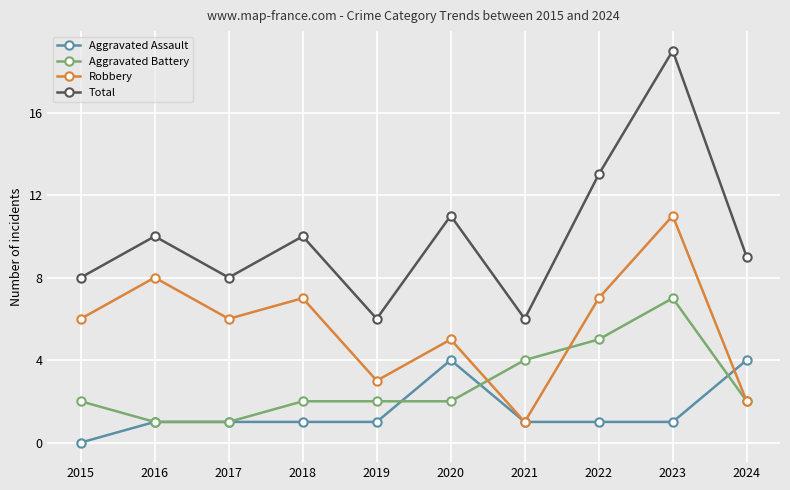

What is the spread (max minus min) of values at 2017?

7